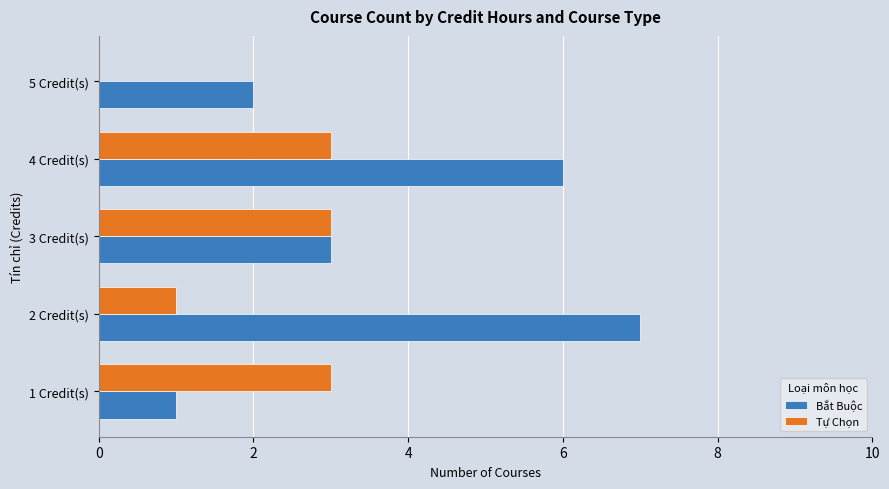

What is the highest value of the Tự Chọn series?

3